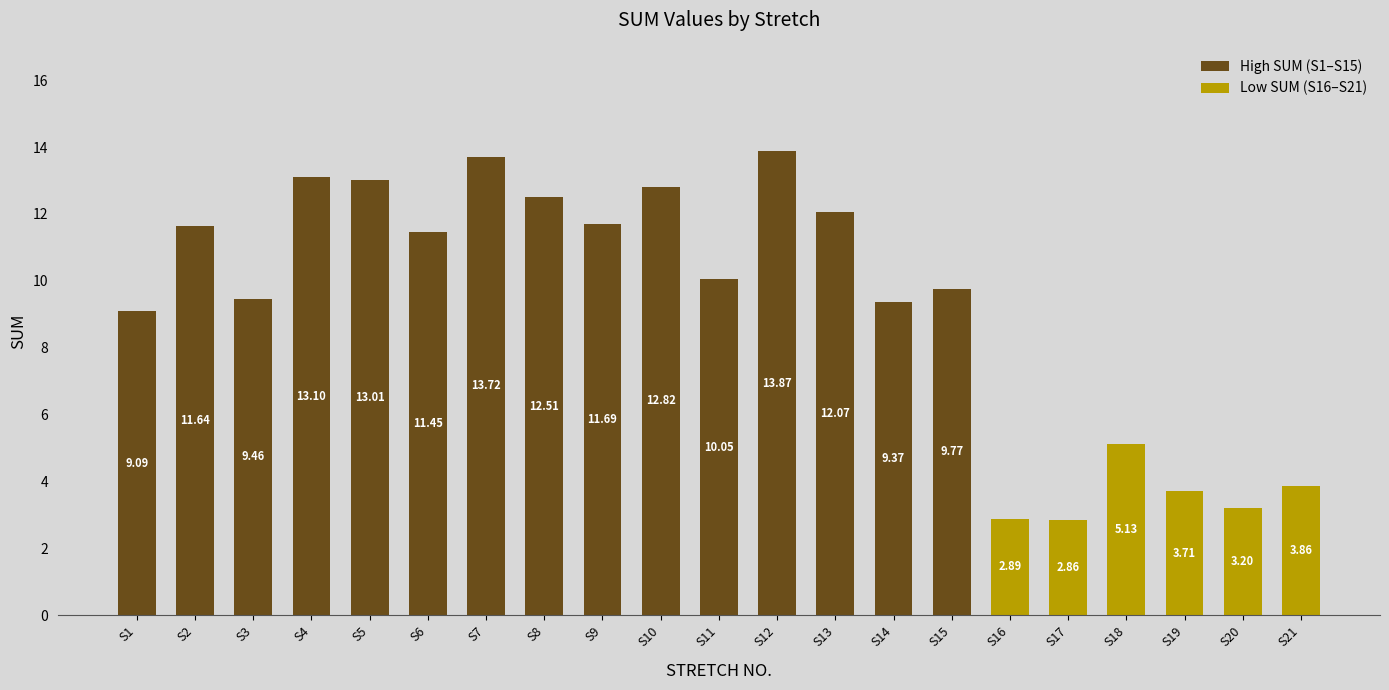

Approximately how many times larger is the value at S1 compared to S20?

2.8